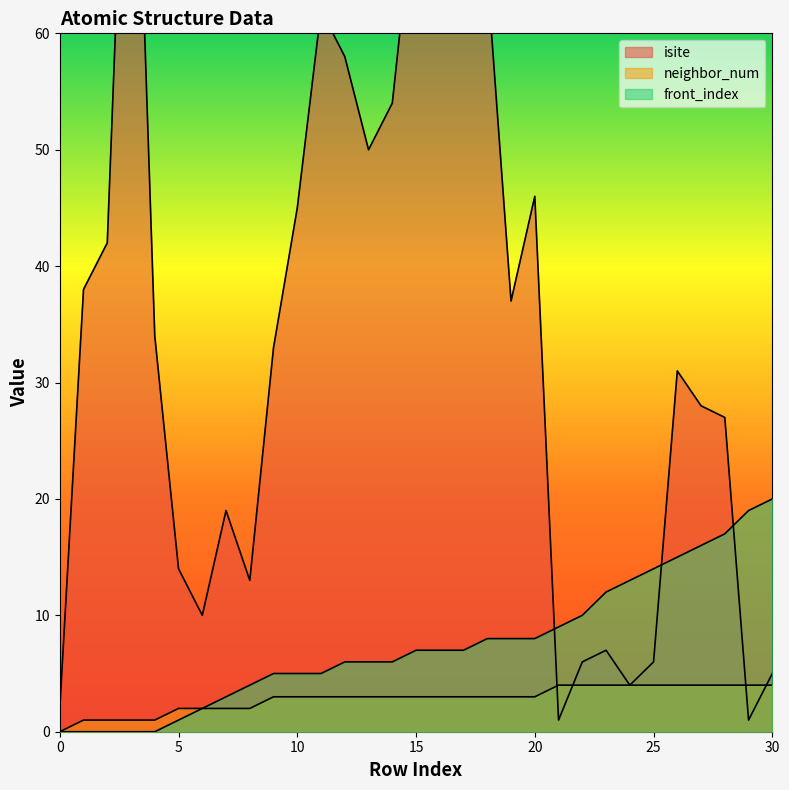

At which label is isite closest to 48?

13